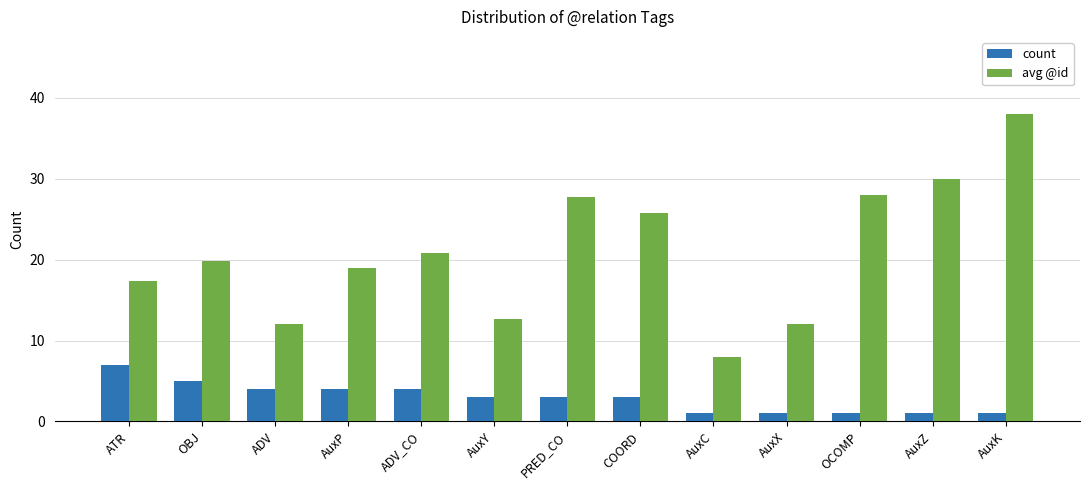

What is the value of the avg @id bar at the 5th from the left?

20.8